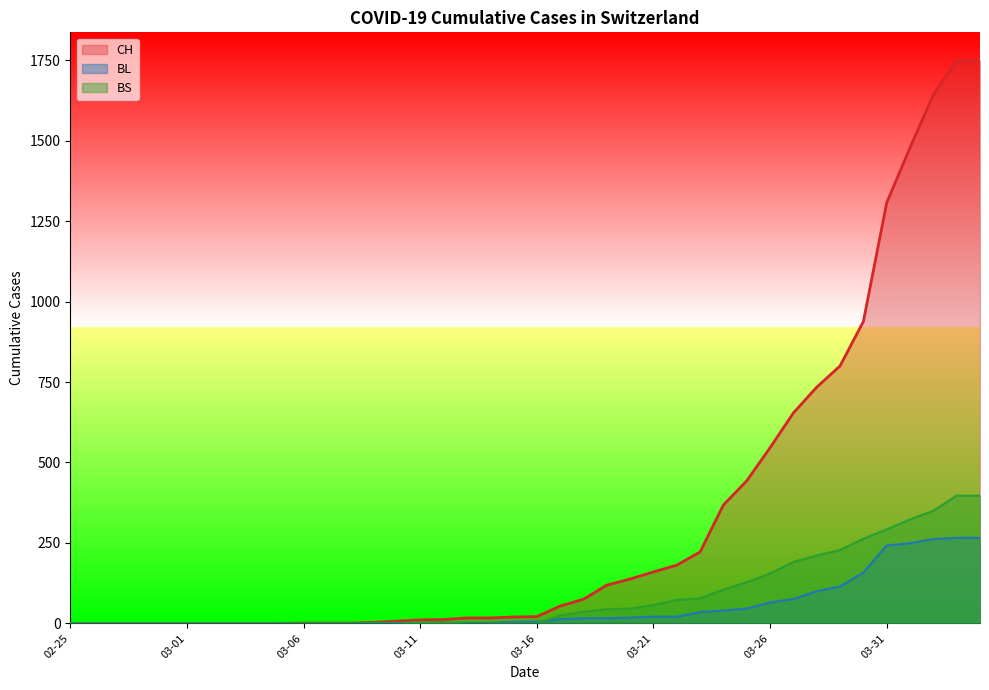

Which series has the widest spread of values?

CH